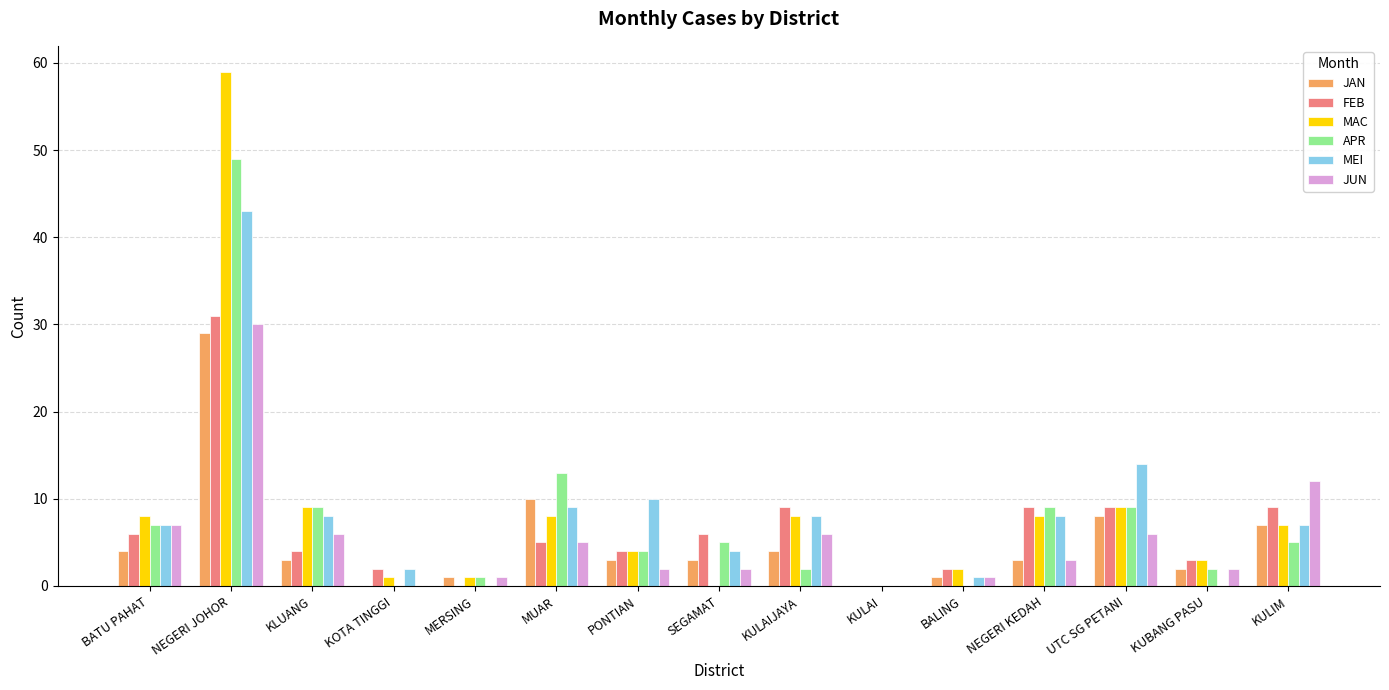

At which category is the sum across all series the highest?

NEGERI JOHOR